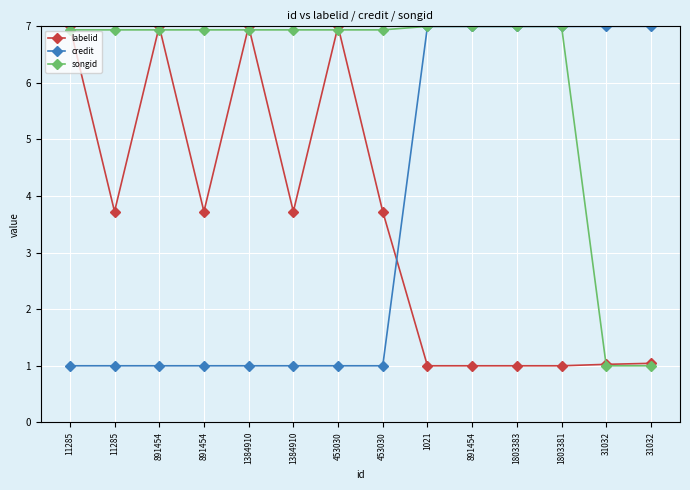

What is the smallest value displayed?

1.0